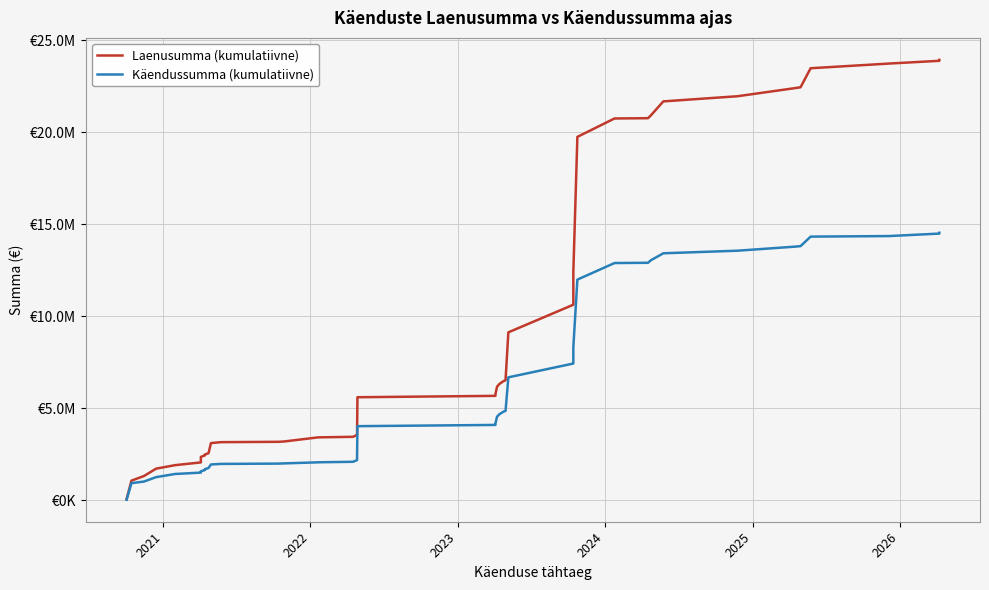

Reading left to right, list all the values displayed in this chart.

Laenusumma (kumulatiivne): 75000.0	1075000.0	1325000.0	1725000.0	1915000.0	2065000.0	2365000.0	2445000.0	2495000.0	2565000.0	3115000.0	3165000.0	3183700.0	3203700.0	3420536.0	3425536.0	3455536.0	3555536.0	5605536.0	5680536.0	5780536.0	6180536.0	6330536.0	6480536.0	6530536.0	9130536.0	10631029.2	12403851.2	19747101.2	20747101.2	20762111.2	20912111.2	21675296.8	21955756.1	22392175.3	22442175.3	23475555.4	23729738.0	23879738.0	23929738.0
Käendussumma (kumulatiivne): 37500.0	937500.0	1025000.0	1265000.0	1436000.0	1511000.0	1580999.0	1652999.0	1697999.0	1760999.0	1953499.0	1983499.0	2000329.0	2012329.0	2068706.4	2071706.4	2098706.4	2188706.4	4033706.4	4101206.4	4191206.4	4551206.4	4686206.4	4821206.4	4866206.4	6686206.4	7436452.9	8322863.9	11994488.9	12894488.9	12907997.9	13042997.9	13424590.8	13564820.4	13783030.0	13813030.0	14329720.0	14359718.7	14494718.7	14539718.7